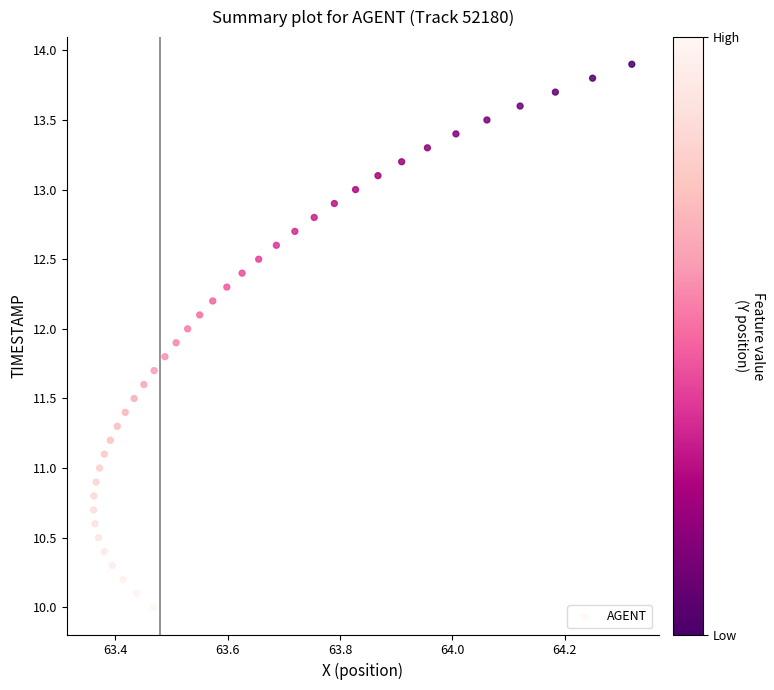

What is the range of X values (max minus min)?

1.0